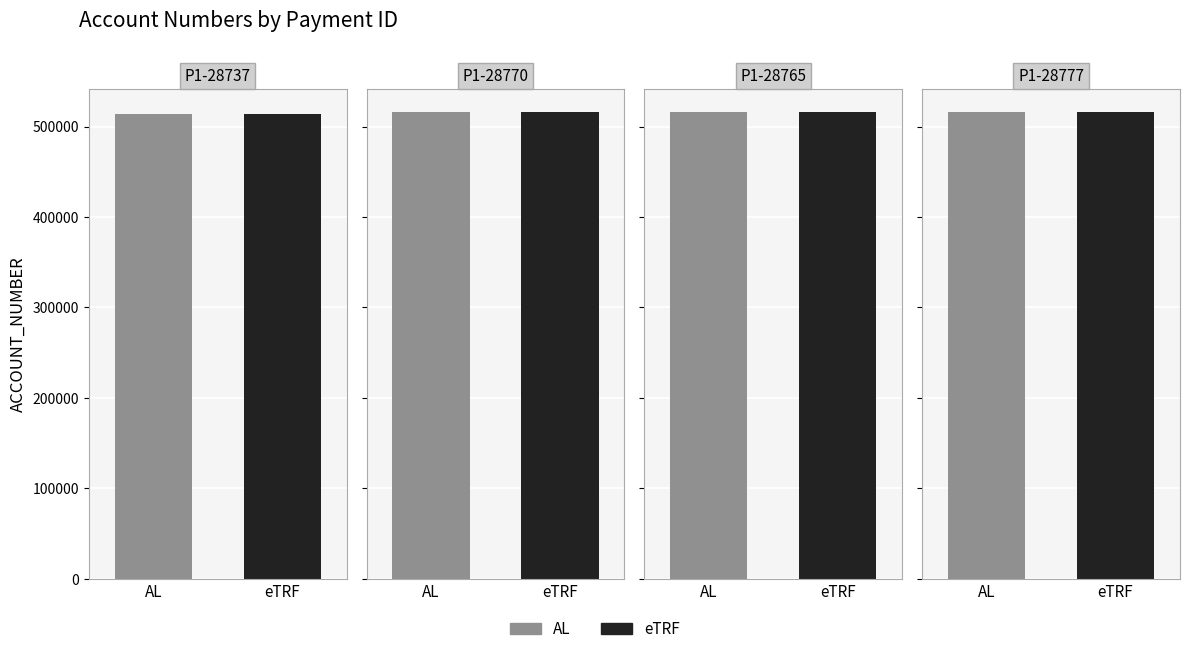

List the labels in order of value, smallest first.

P1-28737, P1-28765, P1-28777, P1-28770